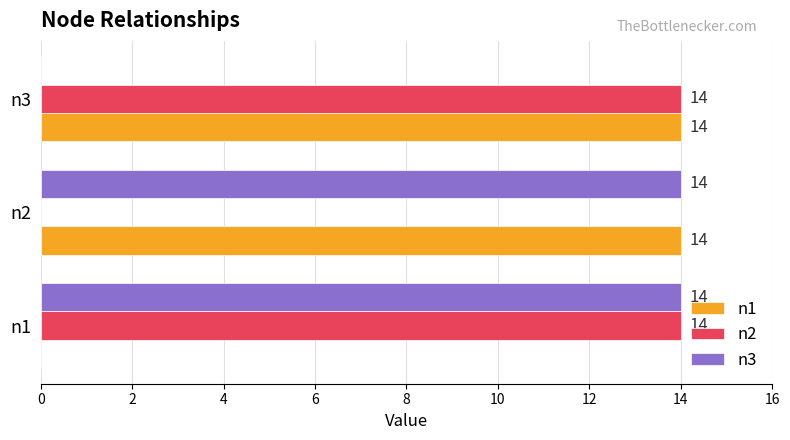

The value of n3 at n2 is 14. True or false?

True